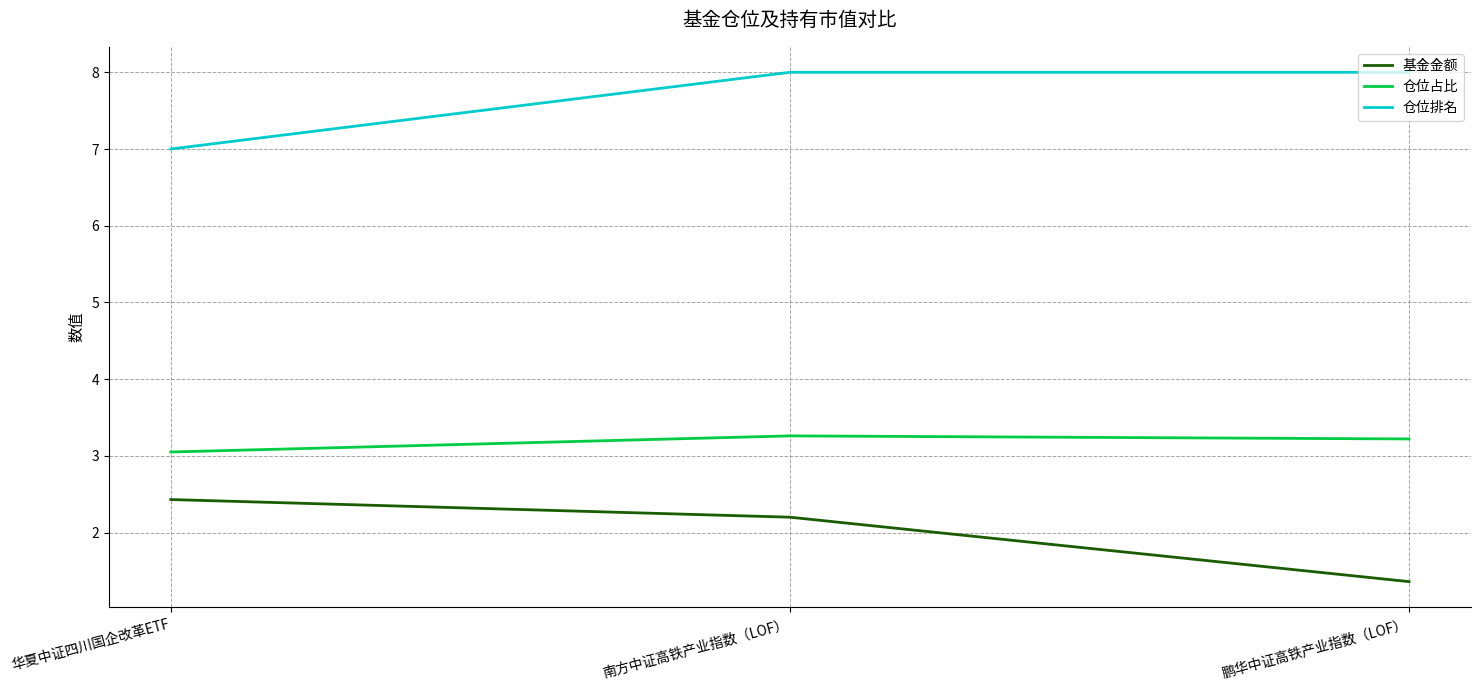

The 仓位占比 series shows 5.5 at 华夏中证四川国企改革ETF. True or false?

False